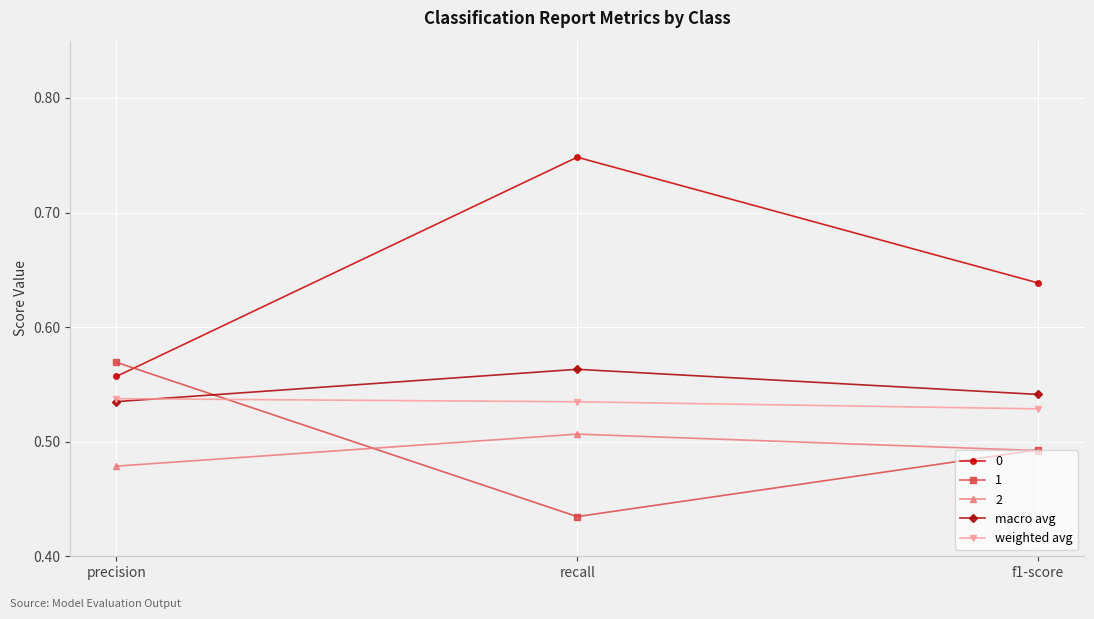

Is this an area chart (filled region under the line)?

No